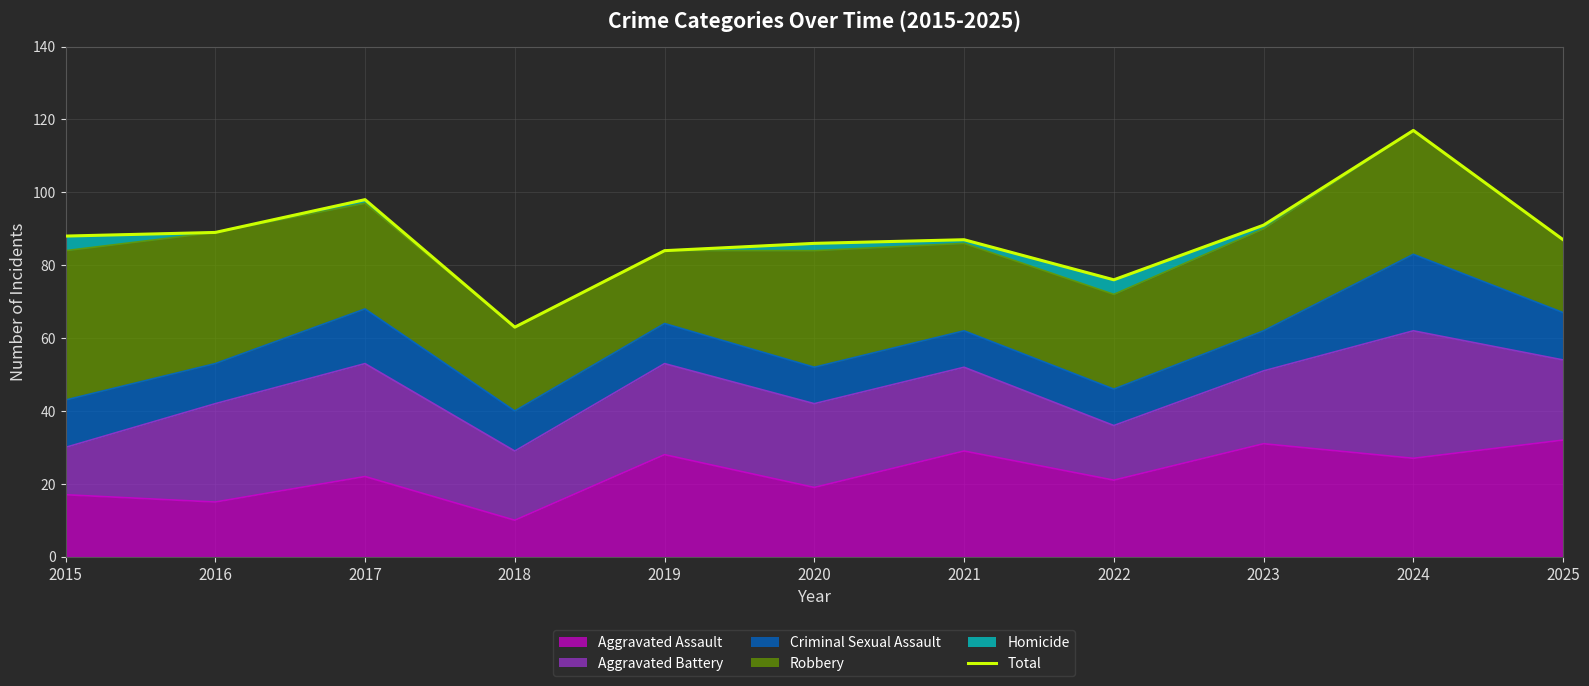

What value does the data have at 2016, to the nearest 10?

90